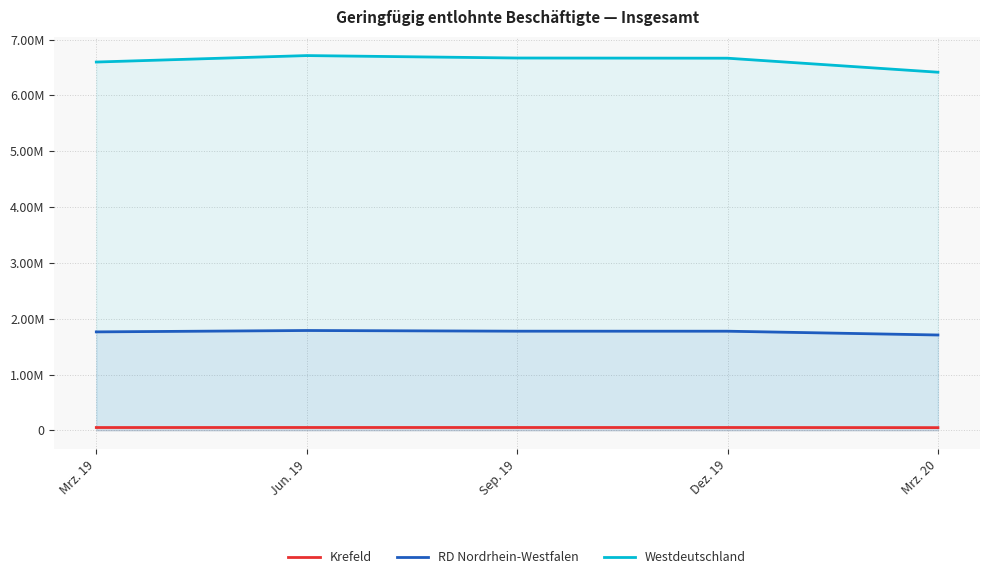

At which label does Westdeutschland first exceed 6666510?

Jun. 19